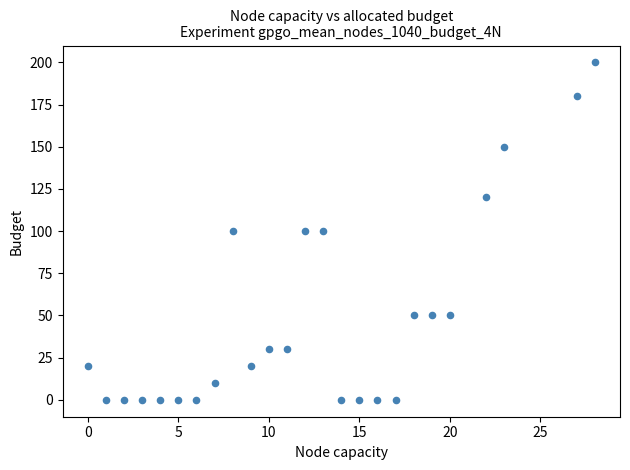

What is the range of X values (max minus min)?

28